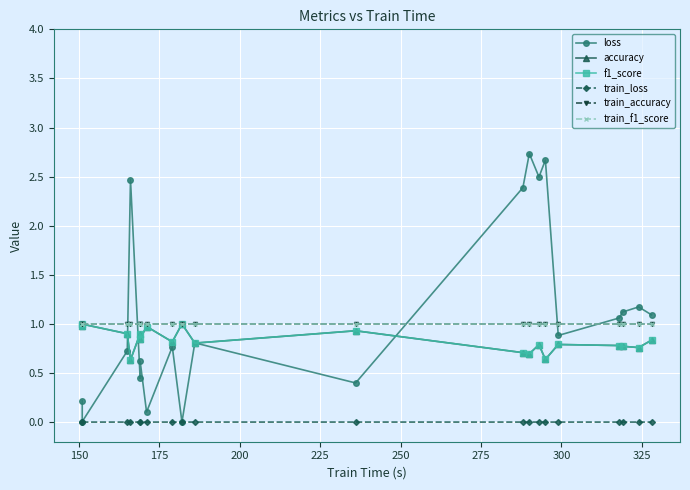

Which series has the largest total across all categories?

loss